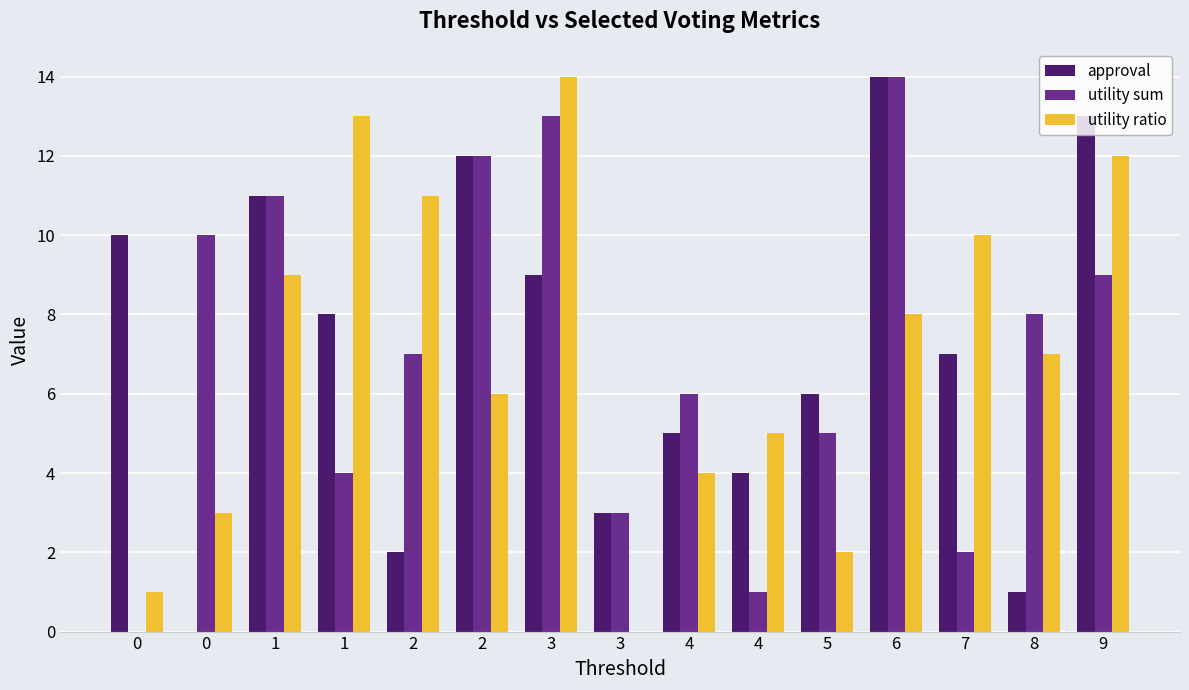

Rank the series at 9 from highest to lowest value.

approval, utility ratio, utility sum